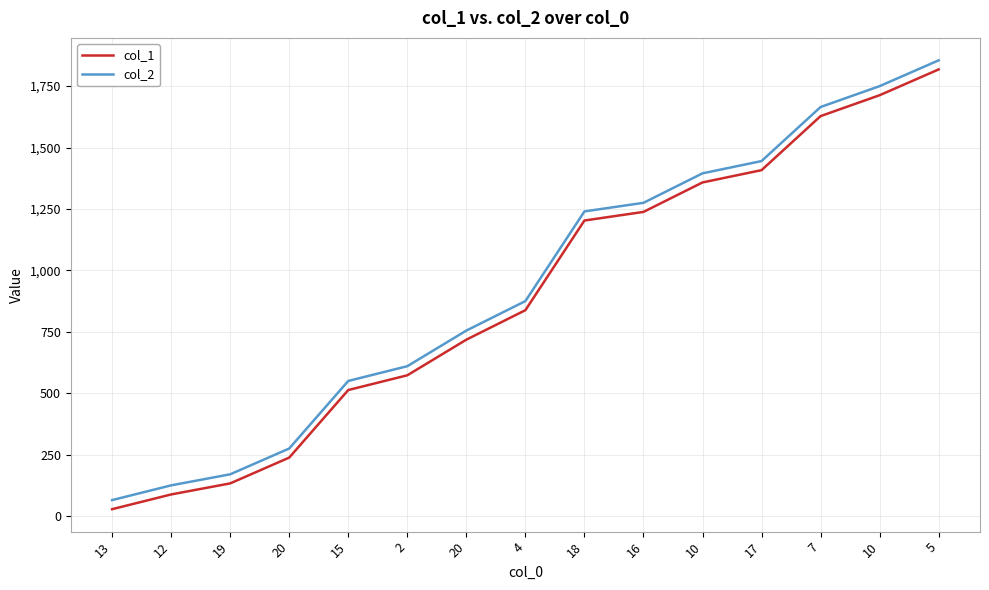

What is the label of the 14th point from the right?

12